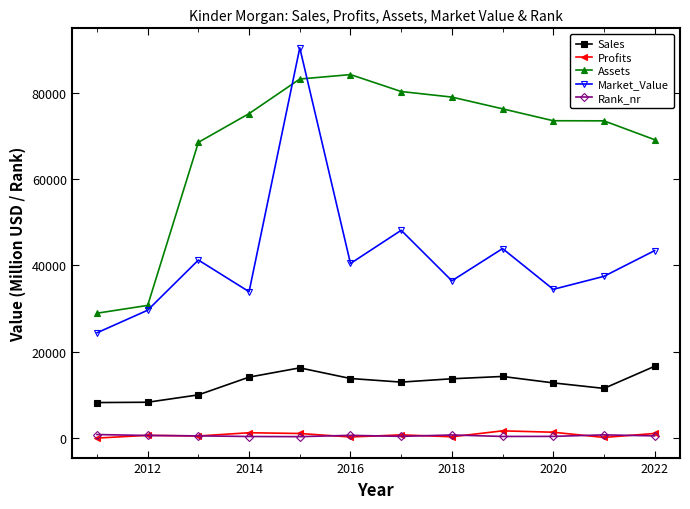

True or false: Sales and Rank_nr intersect in this chart.

False